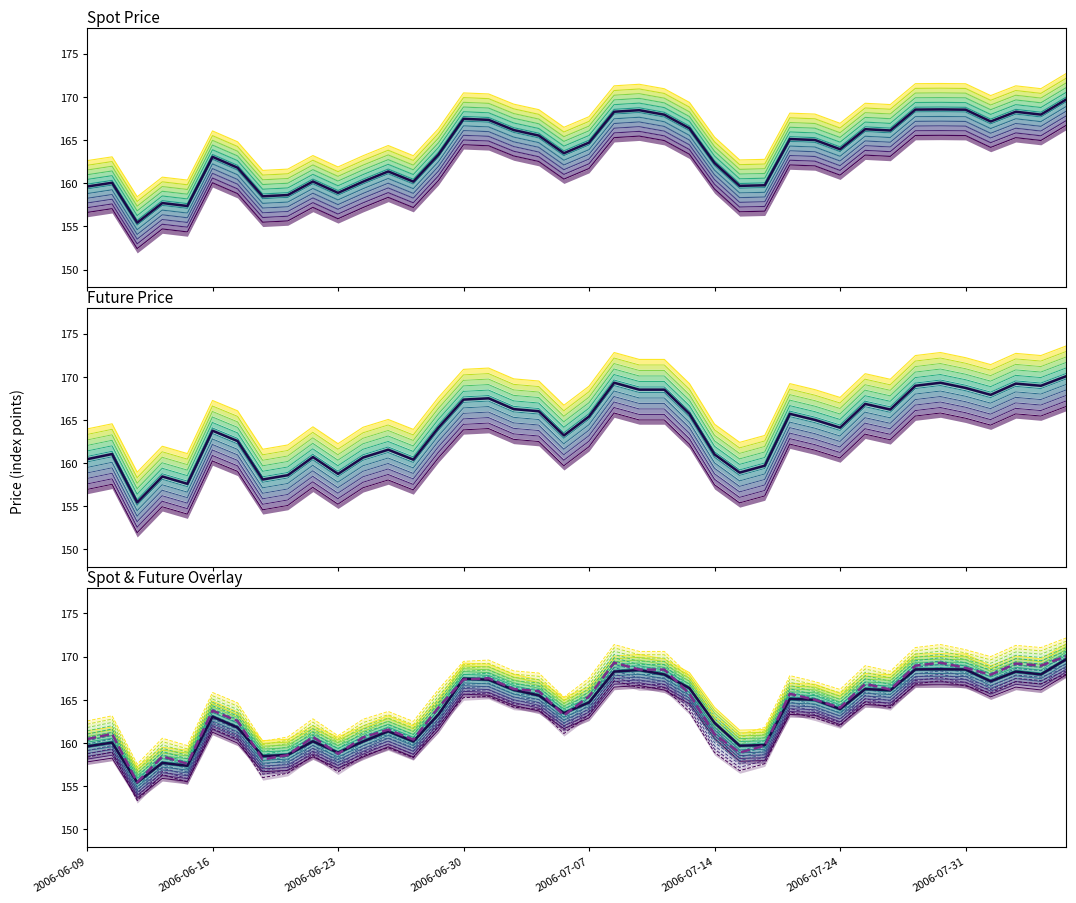

After their last crossing, which series has the higher values: SPOT_PRICE or FUTURE_PRICE?

SPOT_PRICE